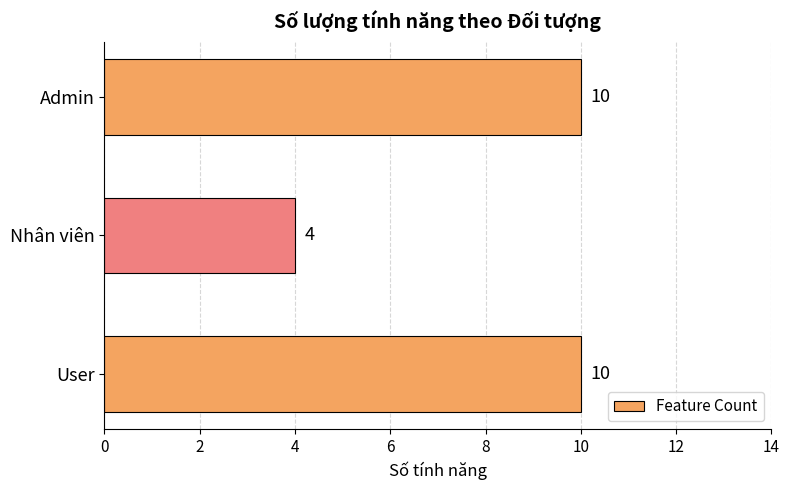

True or false: the data shows 10 at User.

True